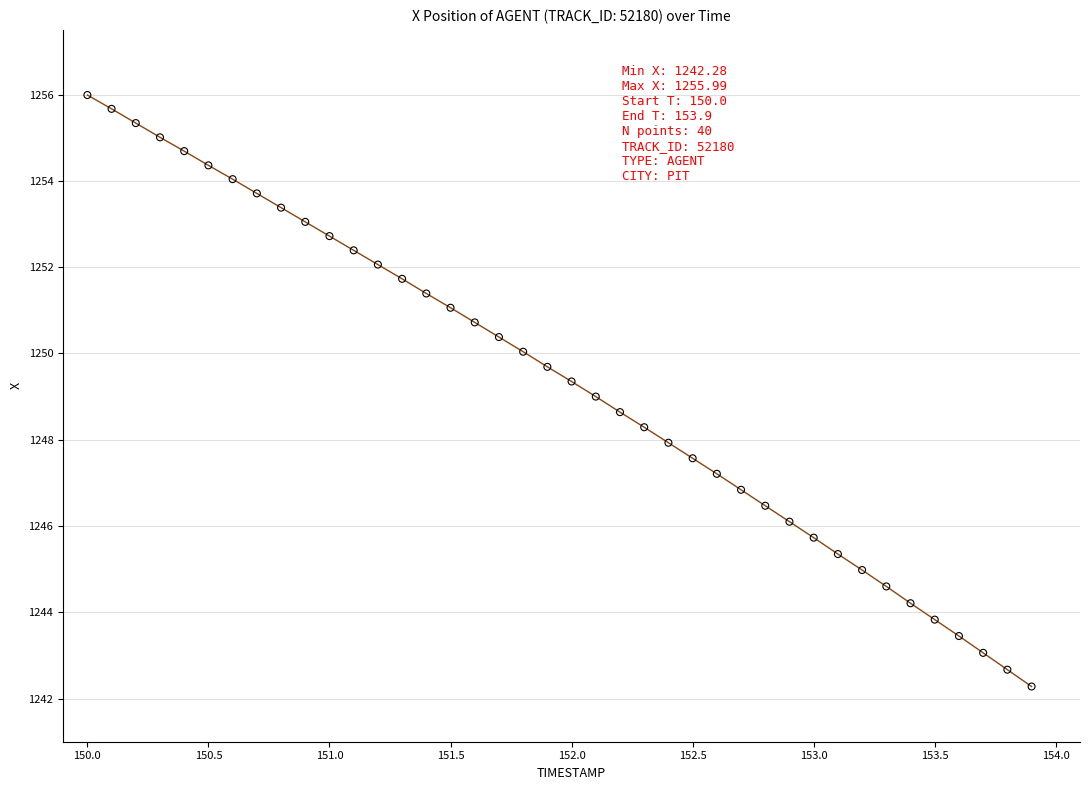

What is the range of X values (max minus min)?

3.9